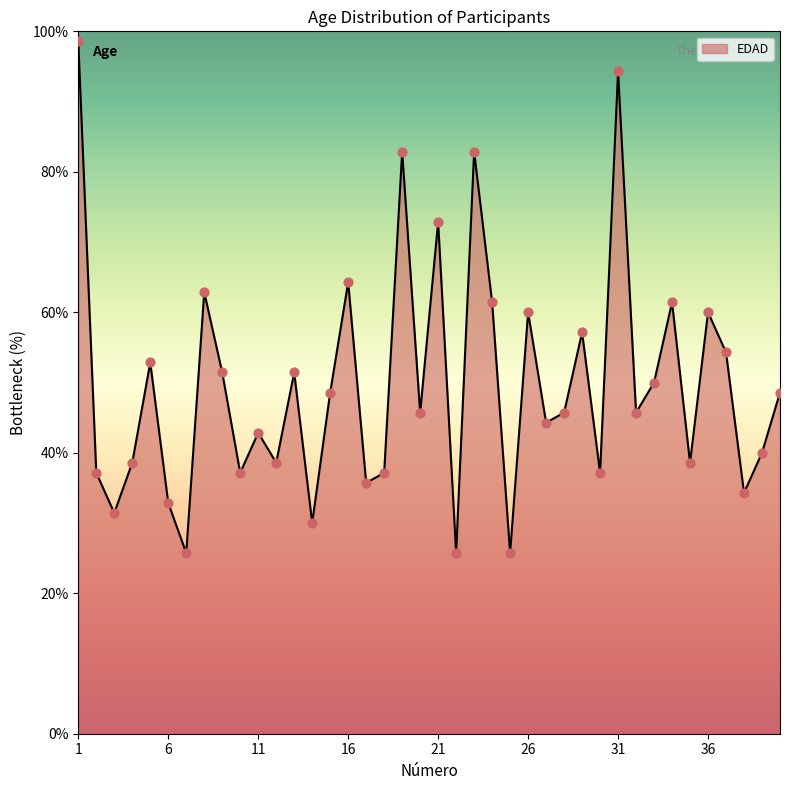

What is the greatest value displayed?

98.6